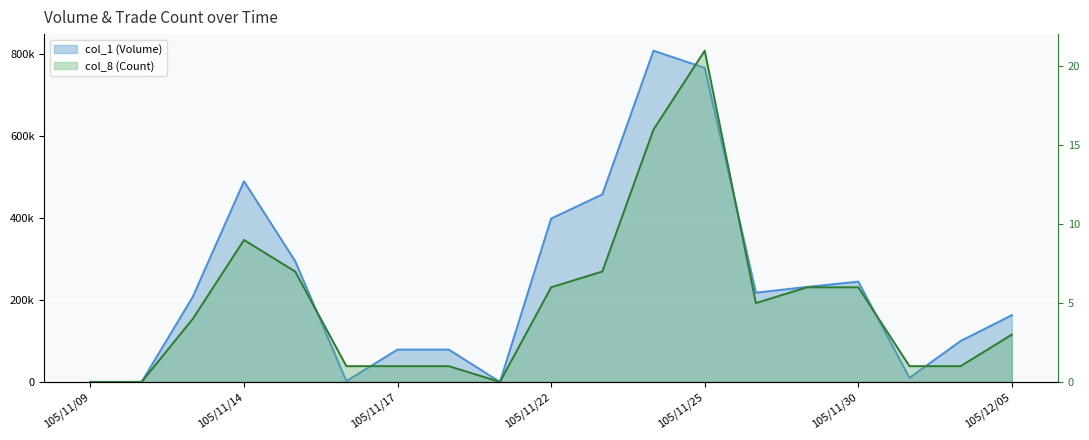

List the series in order of their peak value, highest first.

col_1 (Volume), col_8 (Count)